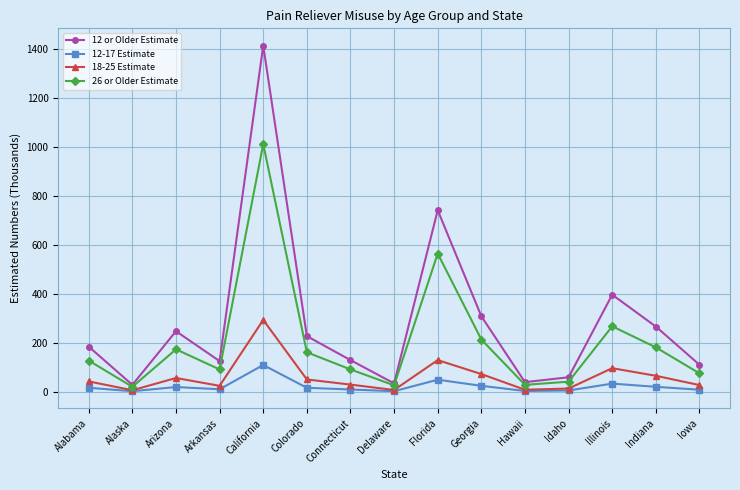

At which category does 12-17 Estimate reach its first local valley?

Alaska